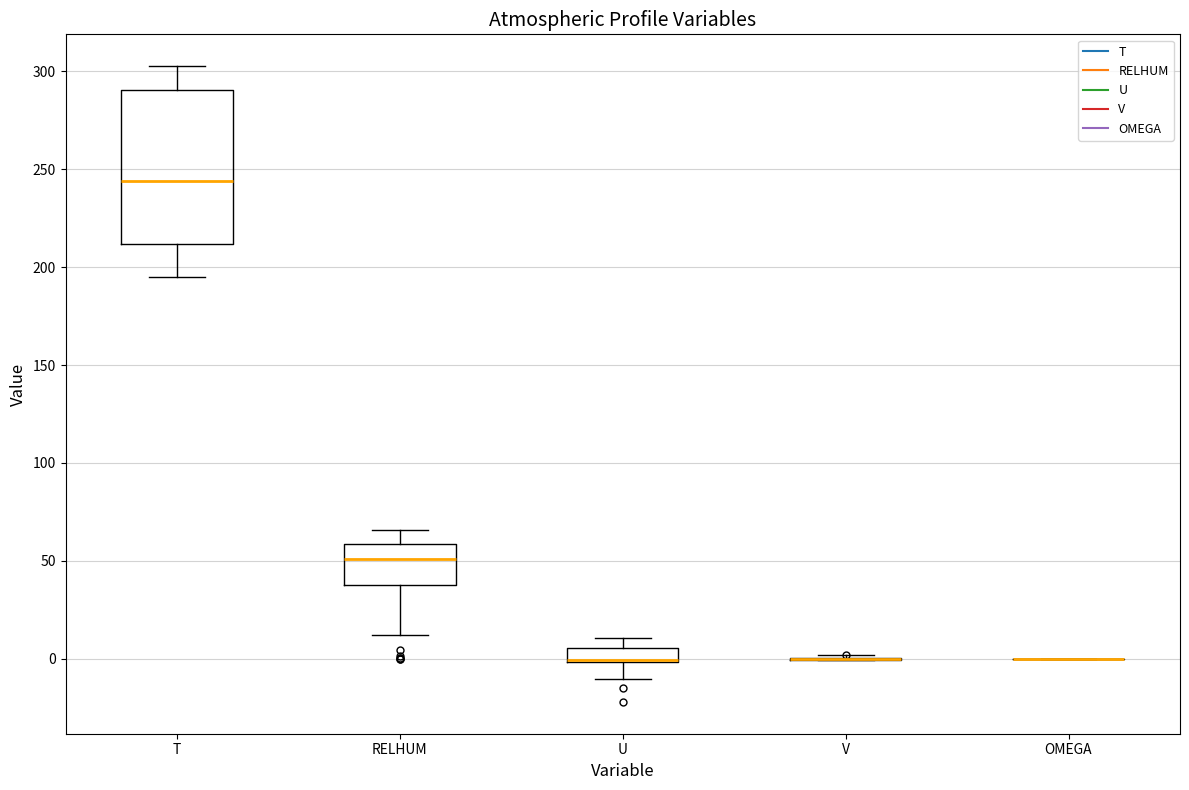

Comparing the boxes themselves (not the whiskers), which one is the tallest?

T